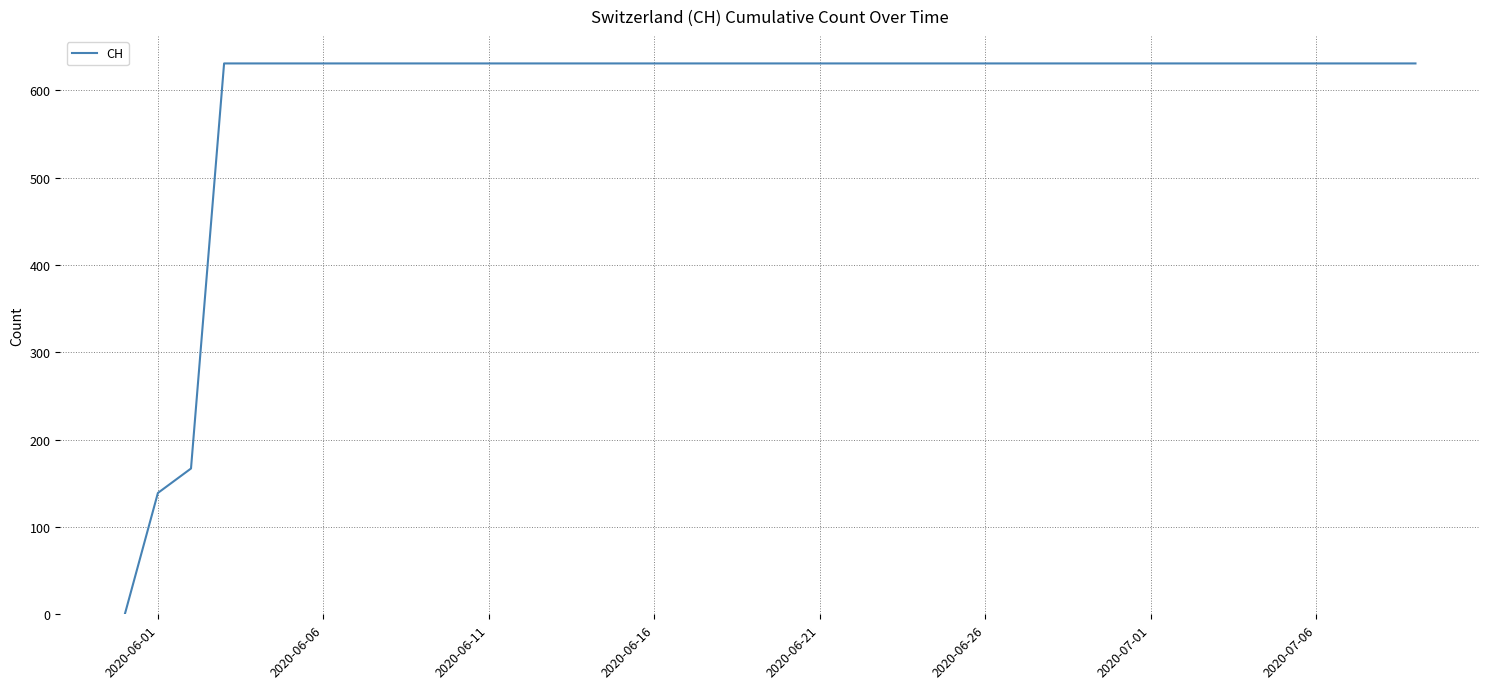

What is the greatest value displayed?

631